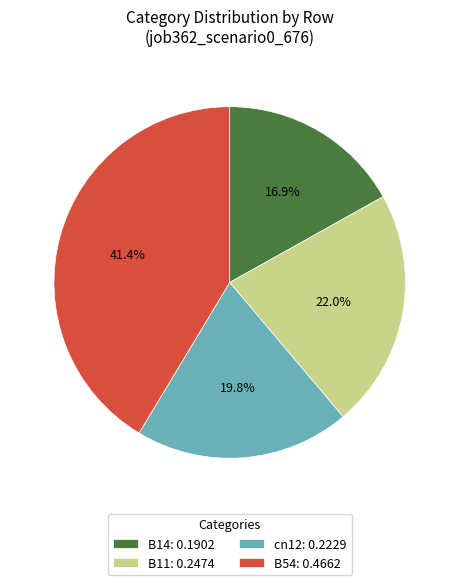

Combined, do B14: 0.1902 and cn12: 0.2229 account for over 50%?

No